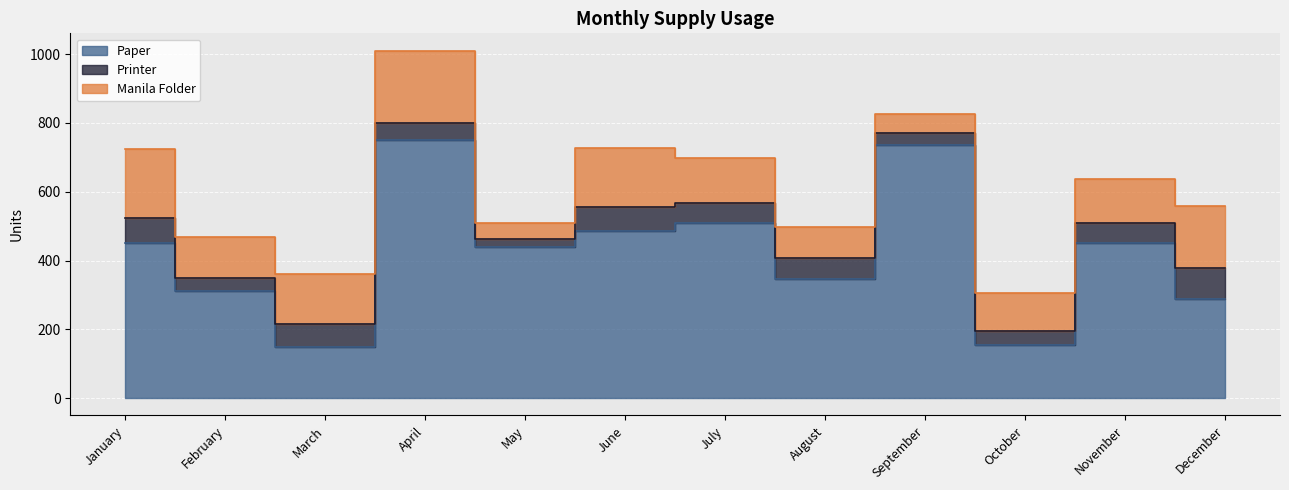

How many lines are shown in the chart?

3